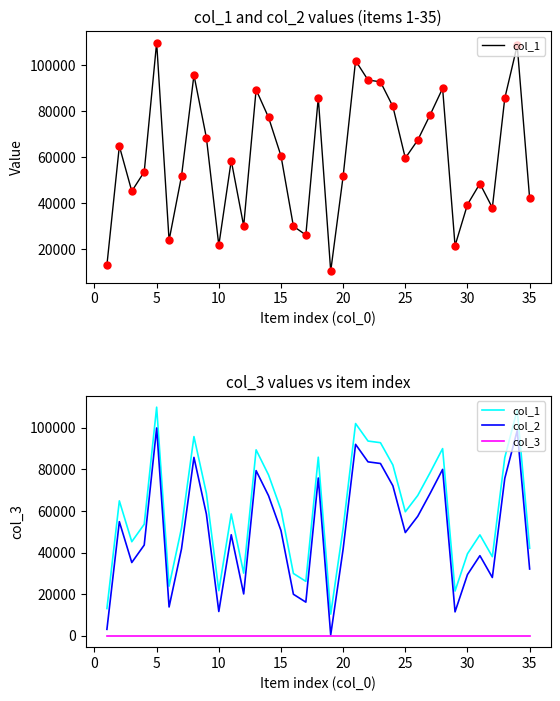

What is the highest value of the col_2 series?

99879